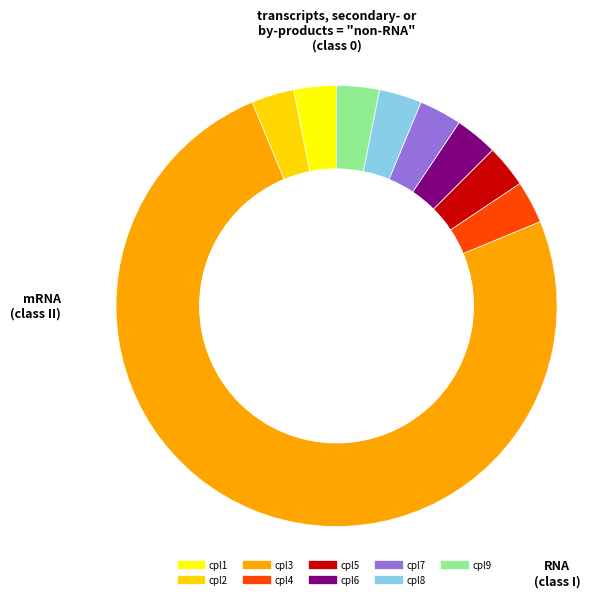

Rank the categories by value from lowest to highest.

cpl1, cpl2, cpl4, cpl5, cpl6, cpl7, cpl8, cpl9, cpl3